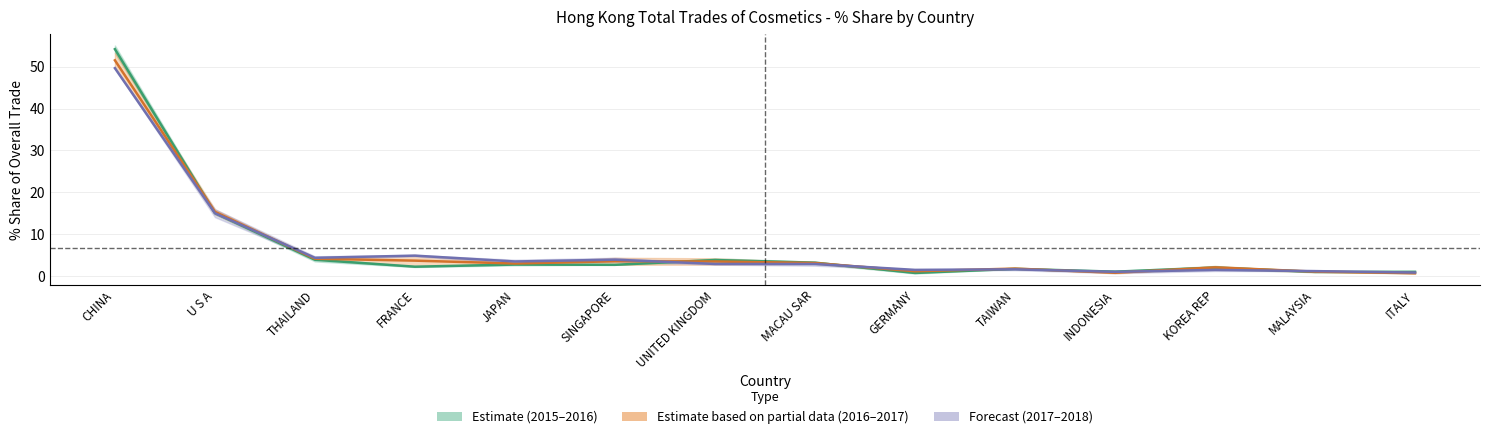

How many intersections are there between Estimate based on partial data (2016–2017) and Forecast (2017–2018)?

7